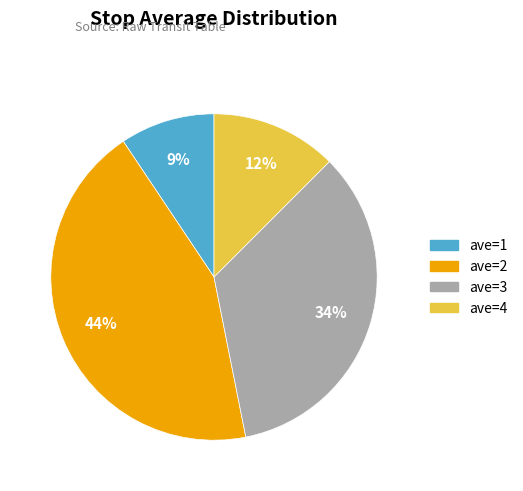

To the nearest percent, what is the difference between the ave=1 and ave=4 slice percentages?

3%